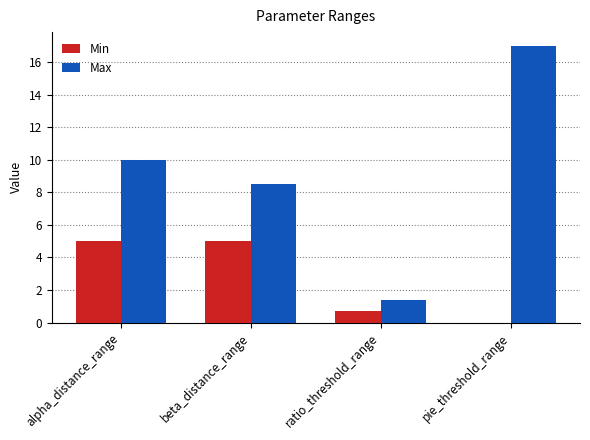

What is the average value of the Max series?

9.2